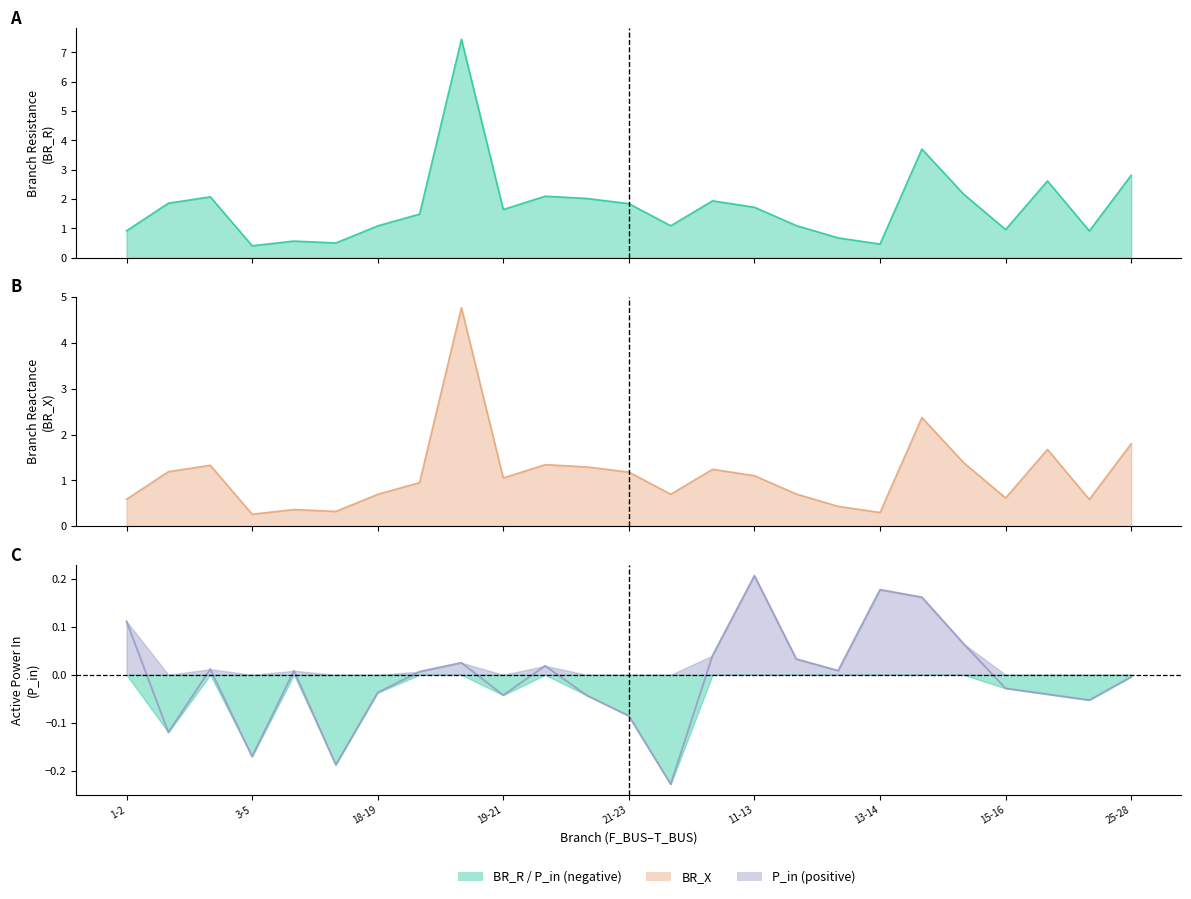

What is the sum of all BR_R values?

44.1